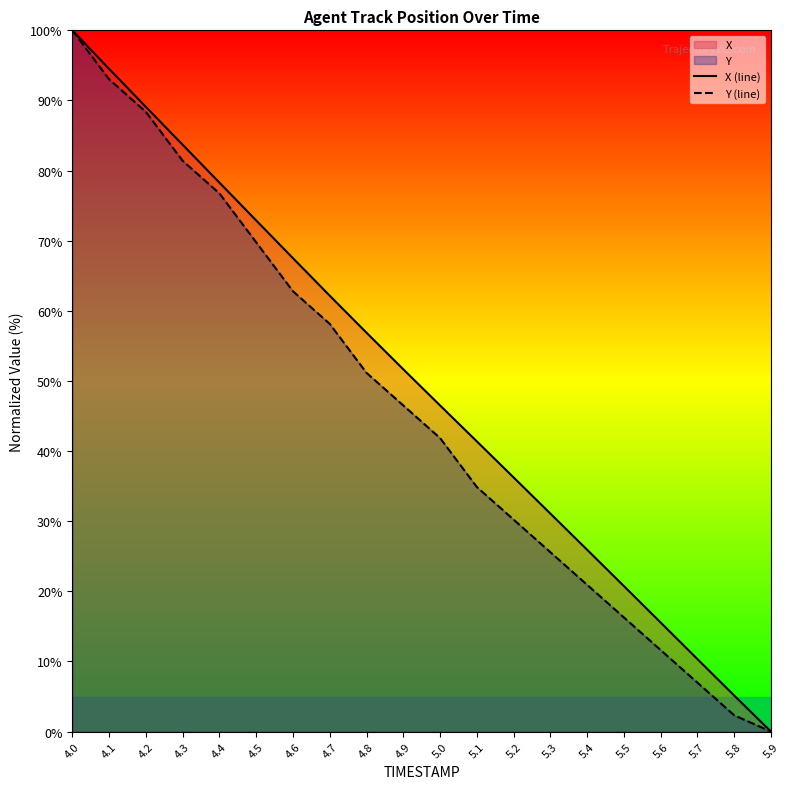

What is the average value of the X (line) series?

49.5